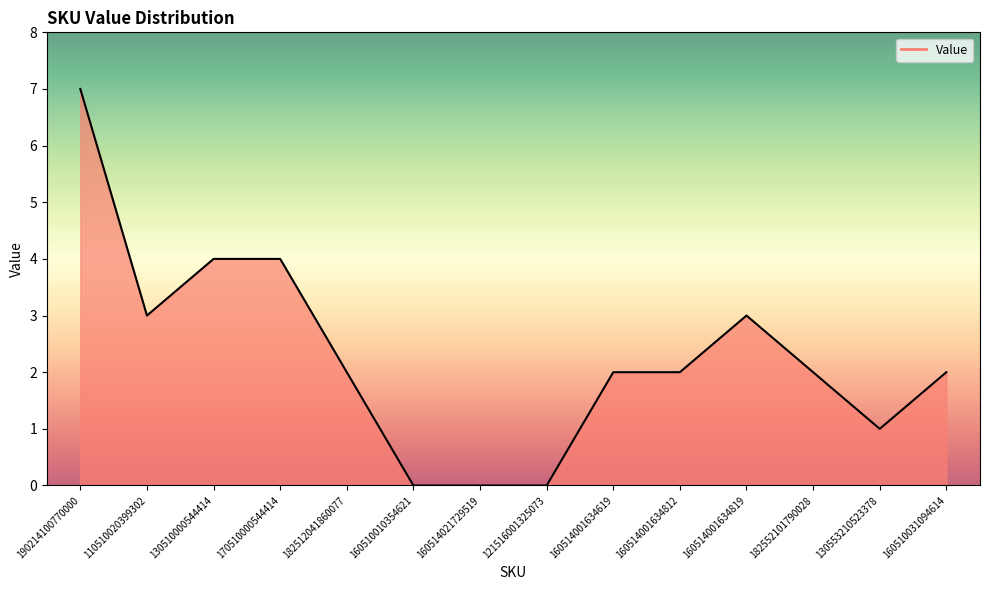

What position from the right is 182512041860077?

10